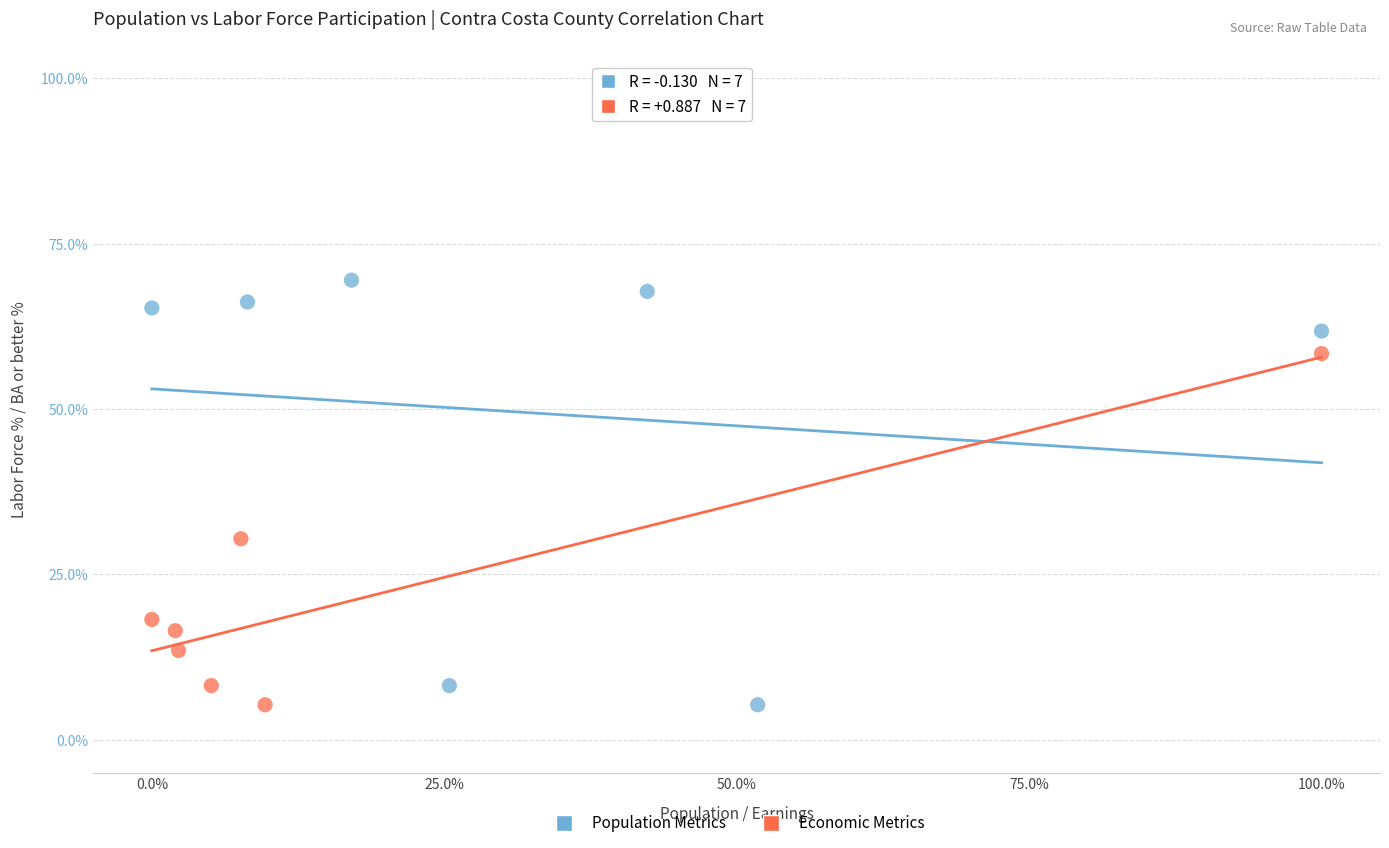

What are all the series names shown in the legend?

Population Metrics, Economic Metrics